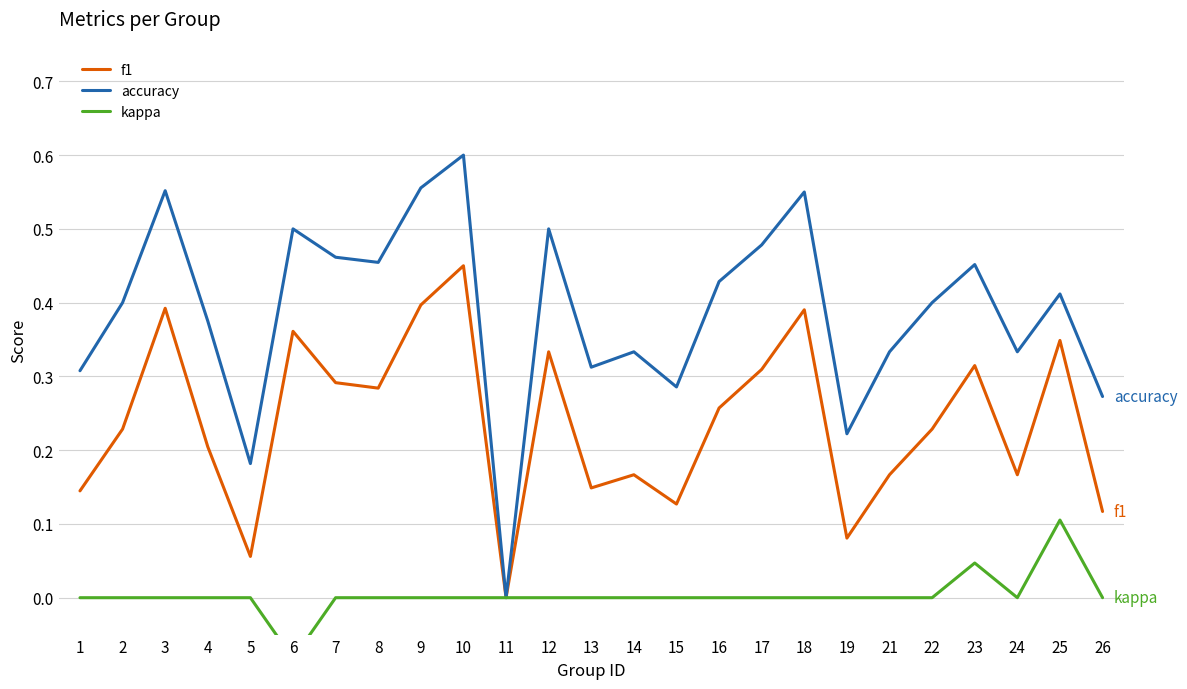

Reading left to right, what are all the values shown in this chart?

f1: 1=0.1	2=0.2	3=0.4	4=0.2	5=0.1	6=0.4	7=0.3	8=0.3	9=0.4	10=0.5	11=0.0	12=0.3	13=0.1	14=0.2	15=0.1	16=0.3	17=0.3	18=0.4	19=0.1	21=0.2	22=0.2	23=0.3	24=0.2	25=0.3	26=0.1
accuracy: 1=0.3	2=0.4	3=0.6	4=0.4	5=0.2	6=0.5	7=0.5	8=0.5	9=0.6	10=0.6	11=0.0	12=0.5	13=0.3	14=0.3	15=0.3	16=0.4	17=0.5	18=0.6	19=0.2	21=0.3	22=0.4	23=0.5	24=0.3	25=0.4	26=0.3
kappa: 1=0.0	2=0.0	3=0.0	4=0.0	5=0.0	6=-0.1	7=0.0	8=0.0	9=0.0	10=0.0	11=0.0	12=0.0	13=0.0	14=0.0	15=0.0	16=0.0	17=0.0	18=0.0	19=0.0	21=0.0	22=0.0	23=0.0	24=0.0	25=0.1	26=0.0